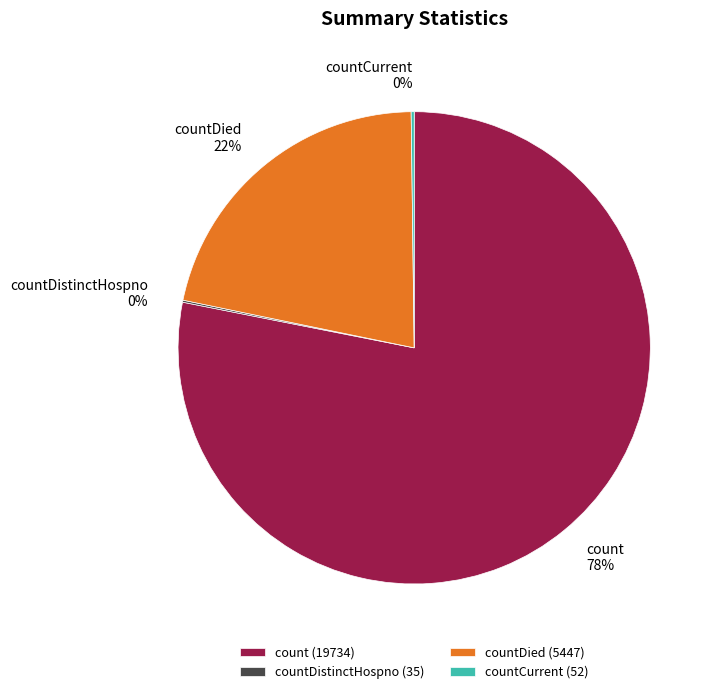

To the nearest percent, what portion does countDied represent?

22%